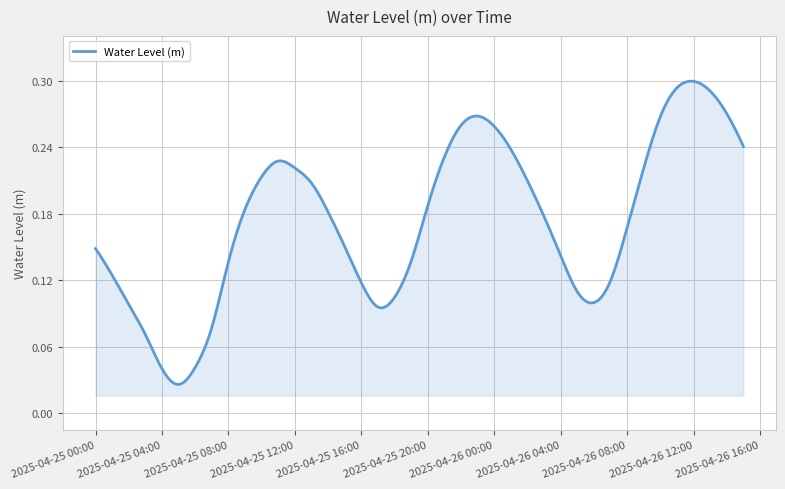

How many categories are shown in the chart?

400